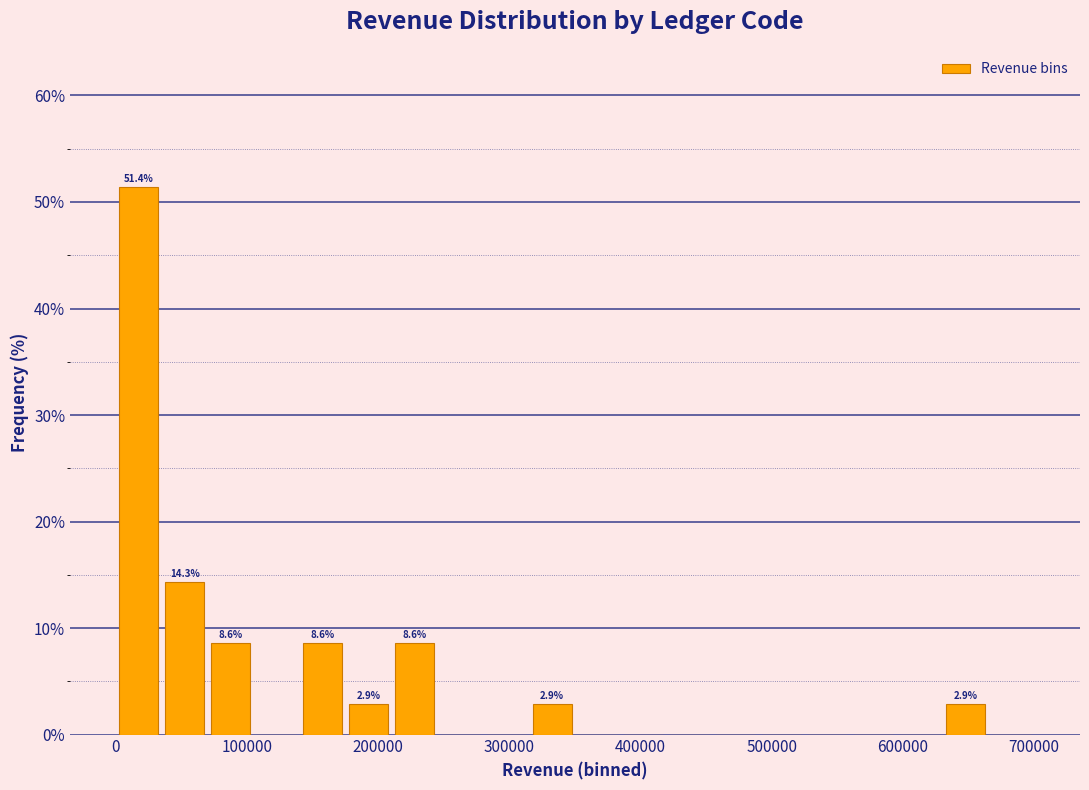

Read against the x-axis, roughly where is the centre of the tallest bar?

20000